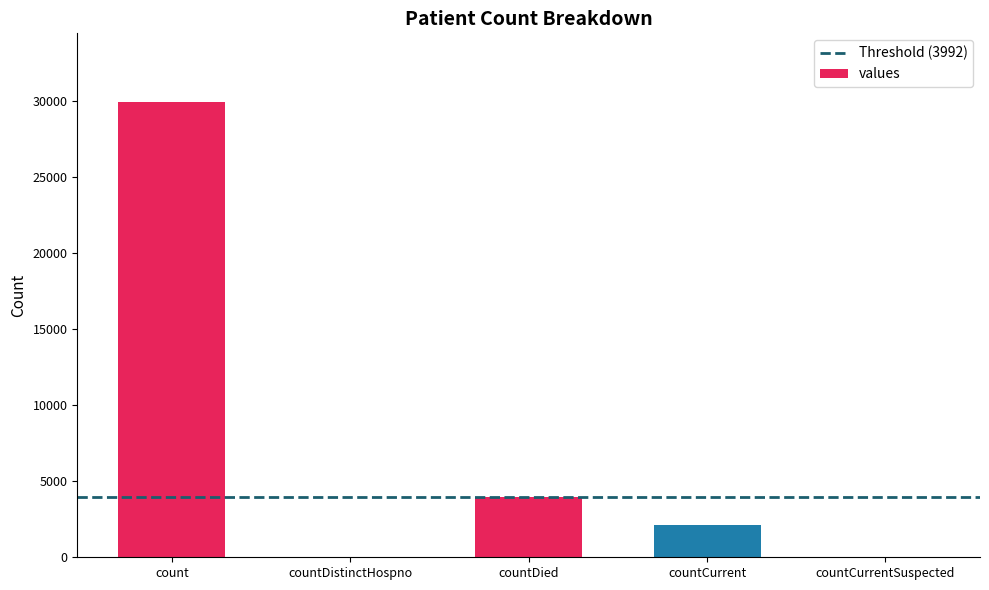

What is the sum of all values?

36089